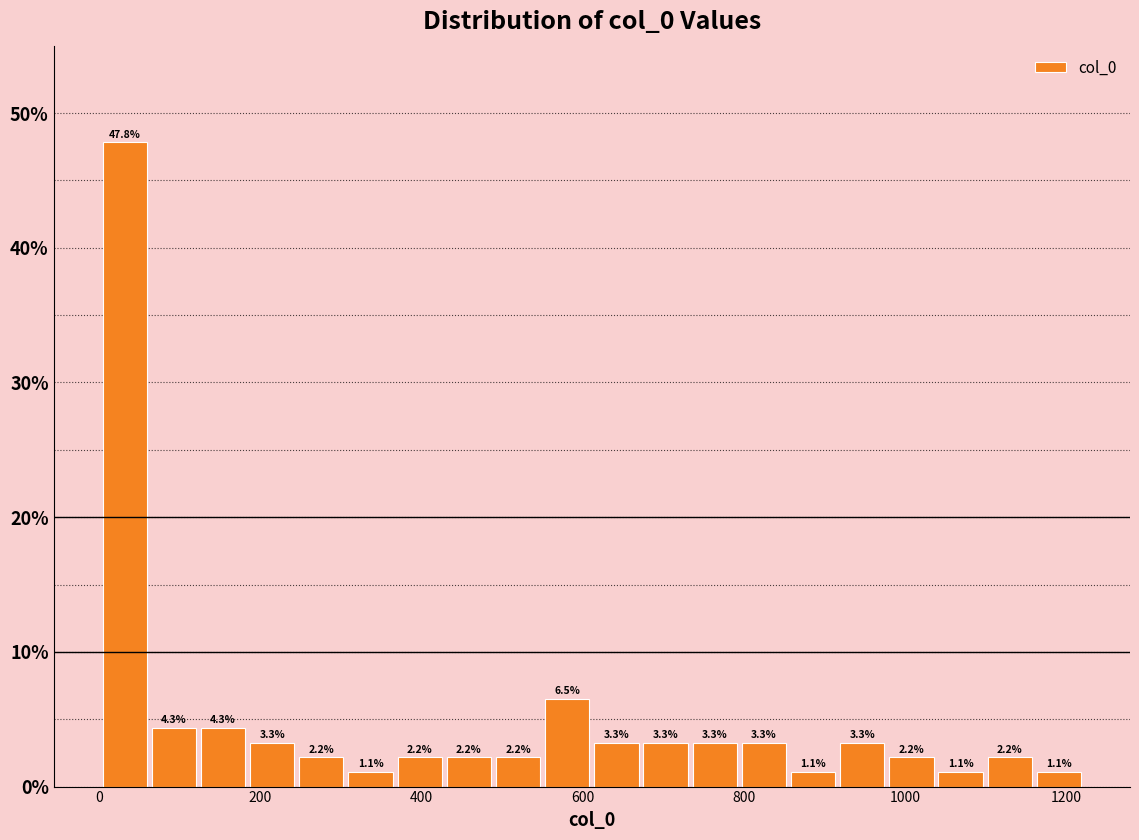

Read against the x-axis, roughly where is the centre of the tallest bar?

40